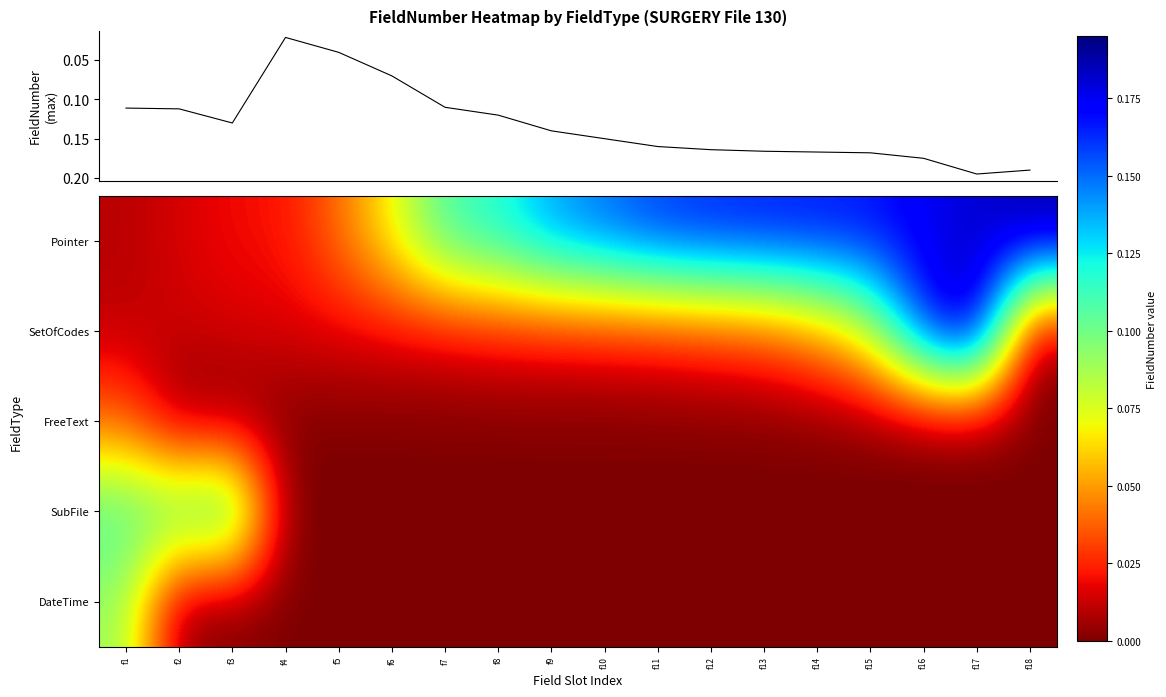

The SetOfCodes series shows 0.0 at f2. True or false?

True